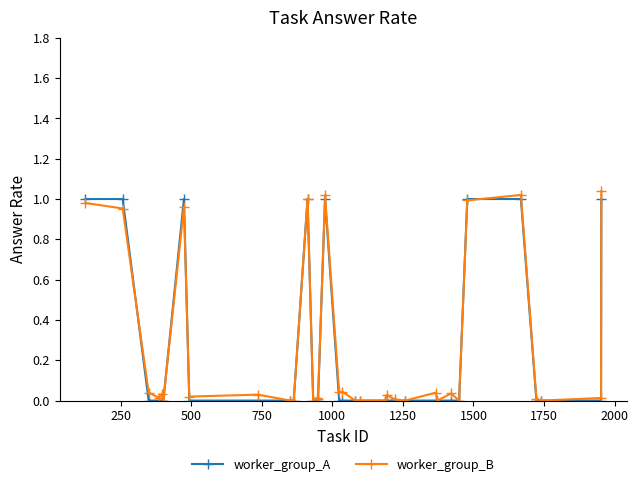

What is the difference between the maximum and minimum values in the worker_group_B series?

1.0